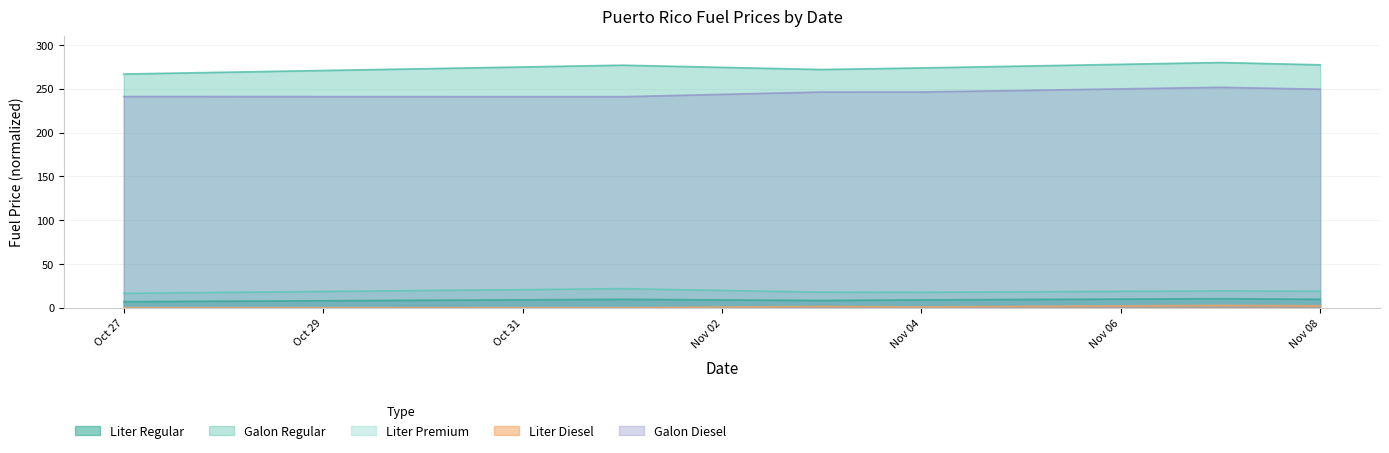

At which category is the sum across all series the highest?

2017-11-07